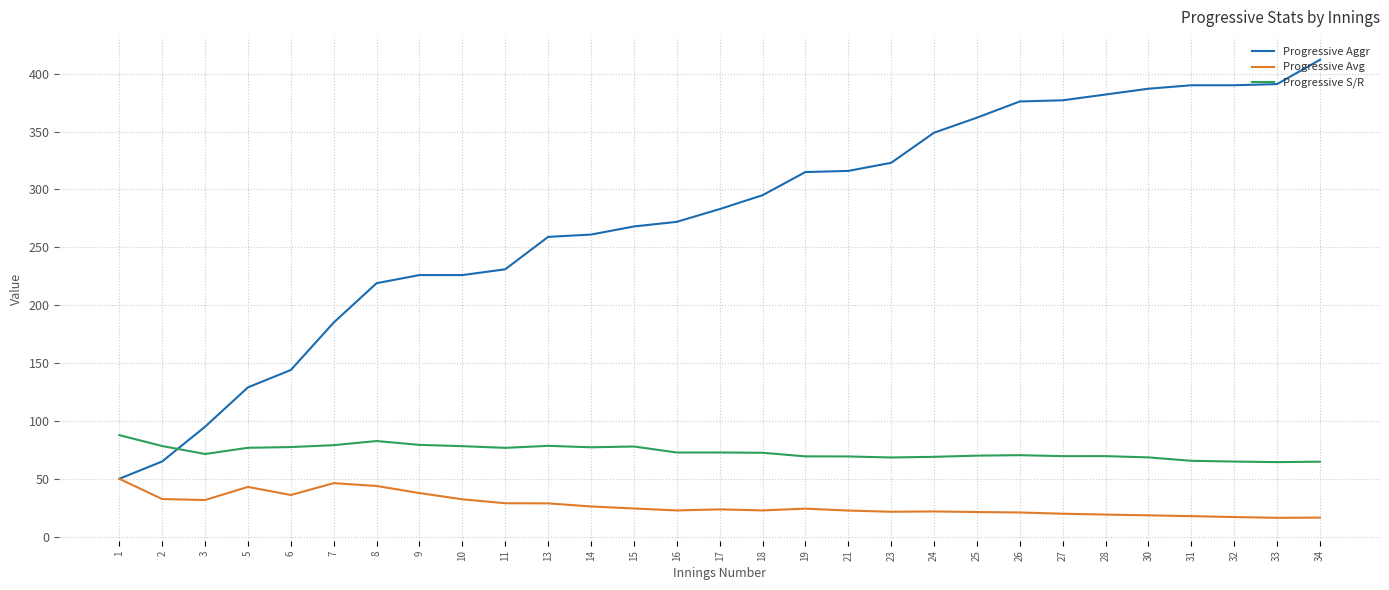

What is the difference between the highest and lowest values at 15?

243.6